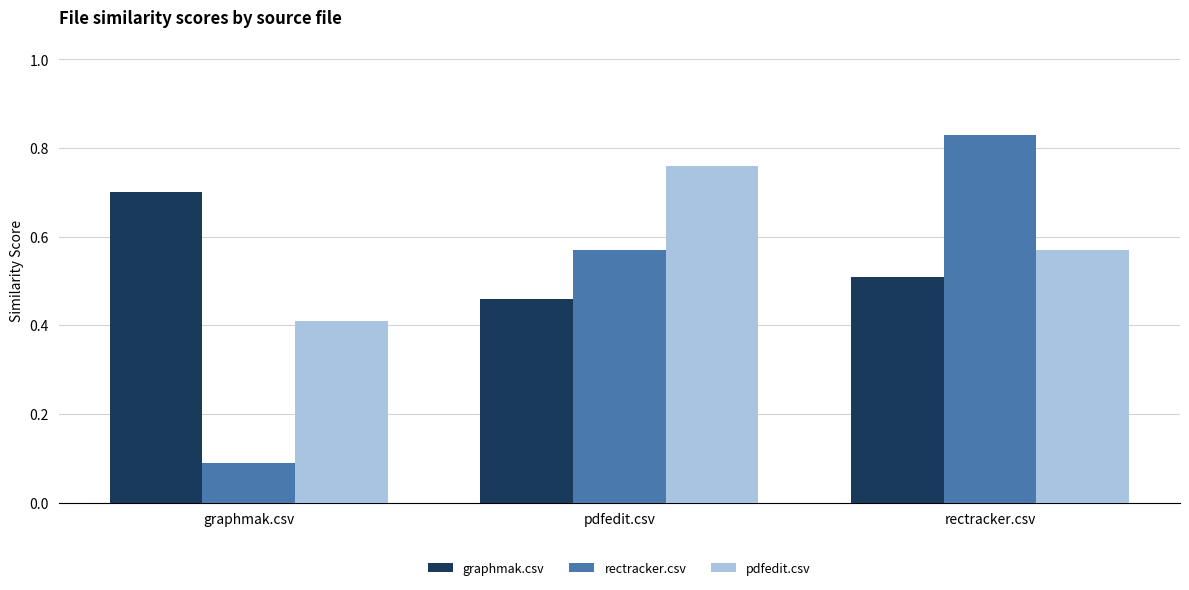

What is the spread (max minus min) of values at rectracker.csv?

0.3